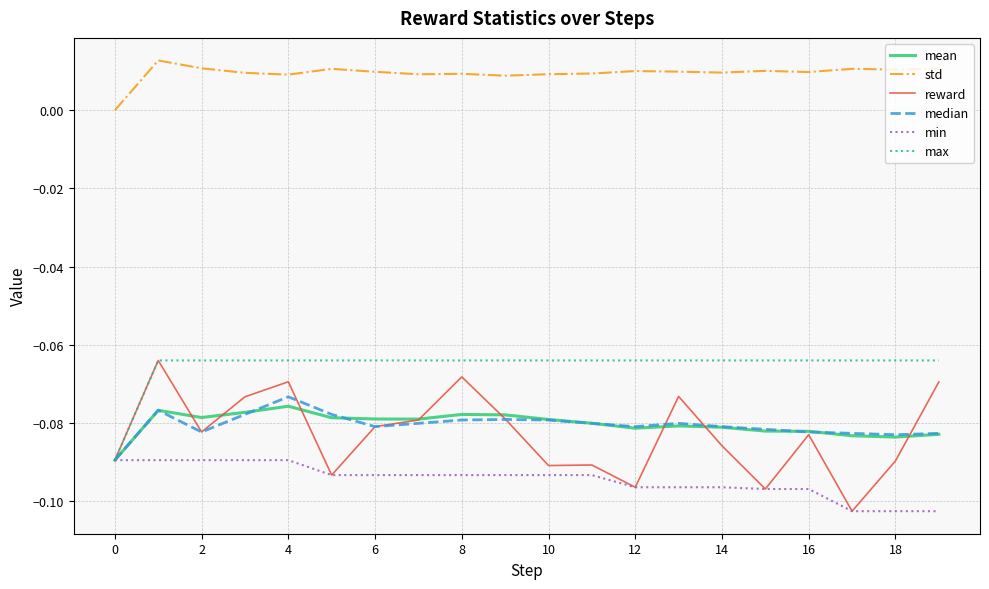

Which series has the largest total across all categories?

std